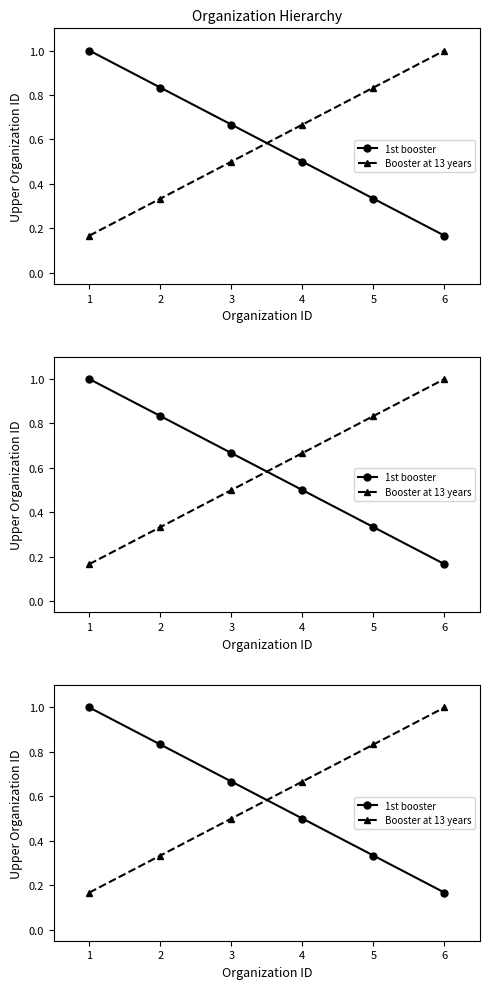

Which series has the largest range (max minus min)?

1st booster